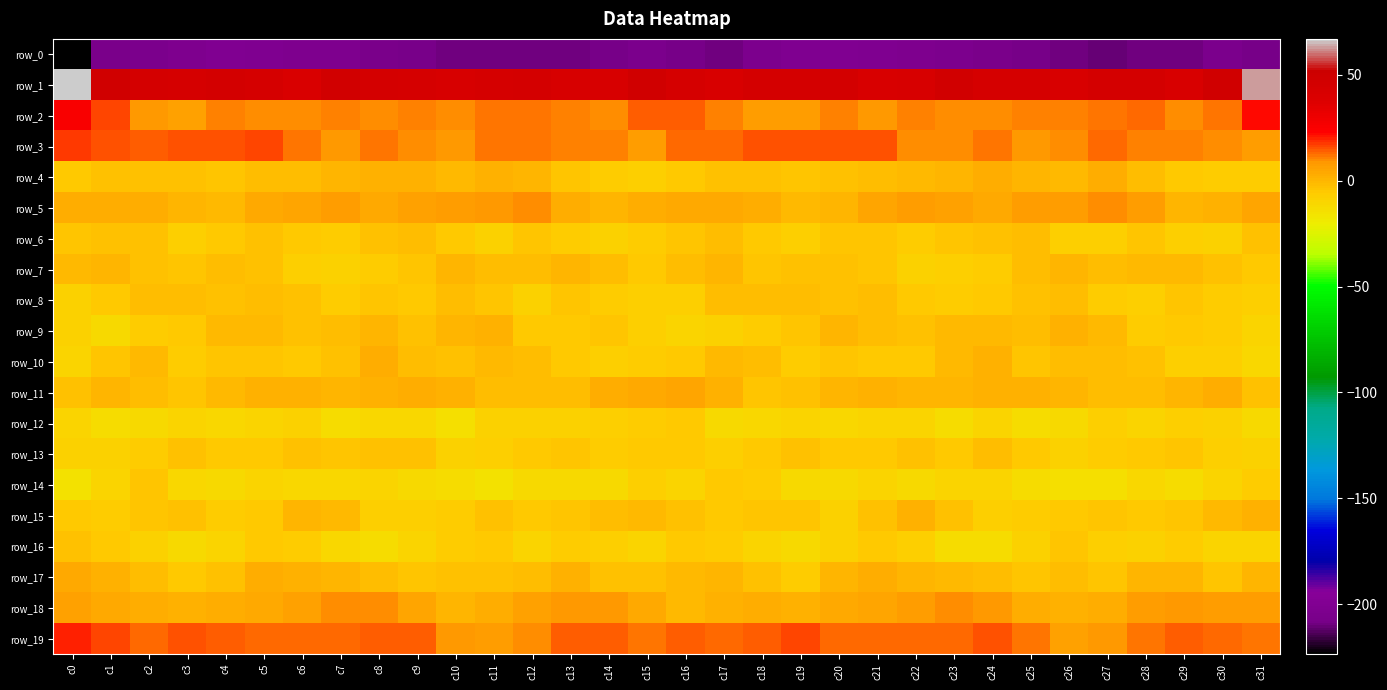

How many data points in row_17 are less than -1?

17